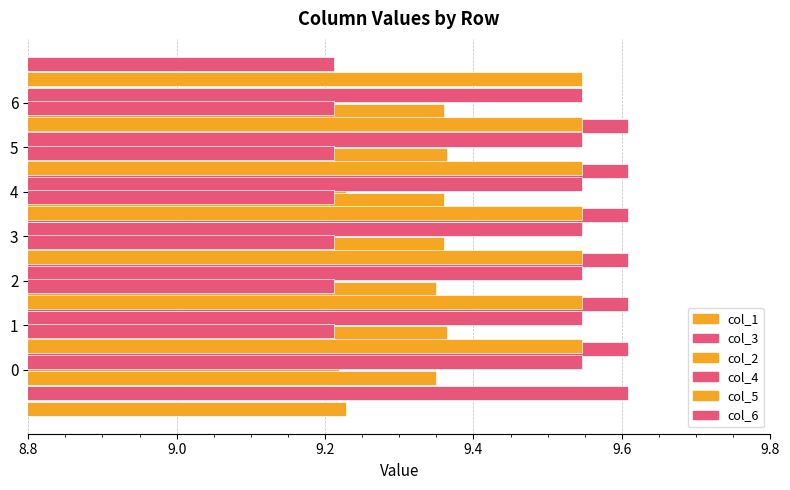

At how many categories does at least one series exceed 1?

7